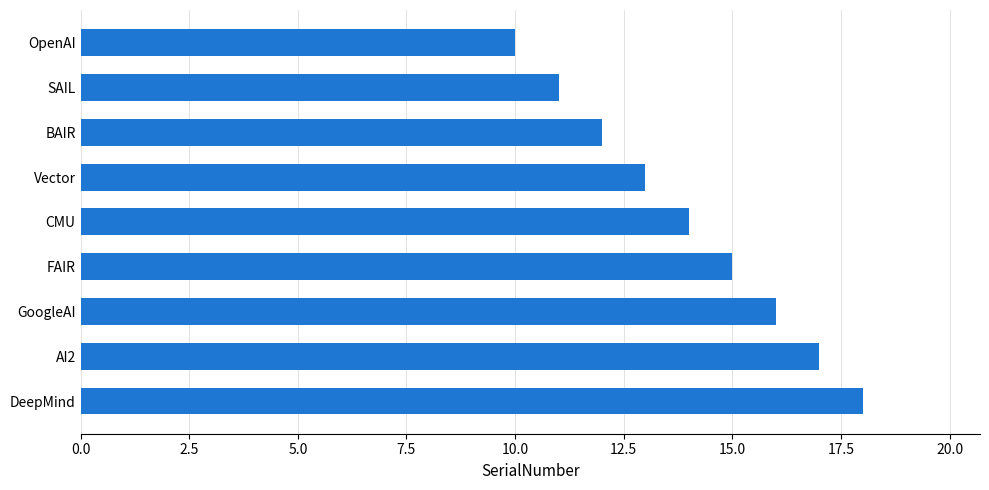

Reading top to bottom, list all the values displayed in this chart.

10	11	12	13	14	15	16	17	18